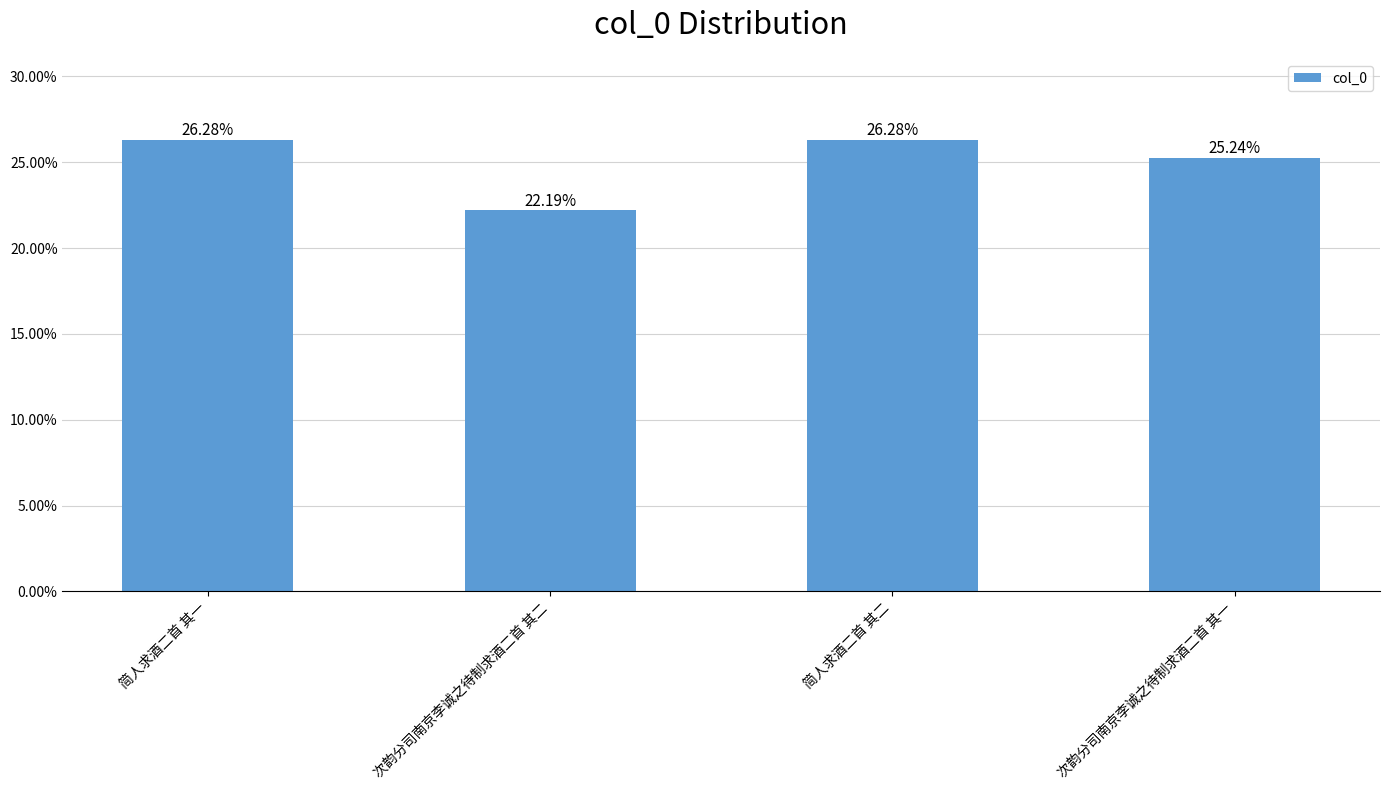

Reading left to right, transcribe all the data shown in this chart.

0.3	0.2	0.3	0.3